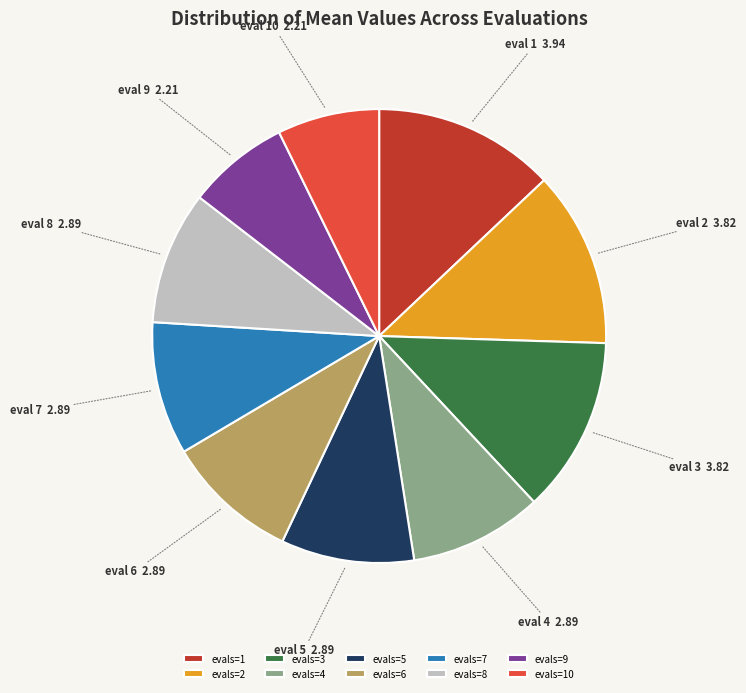

Do evals=5 and evals=4 together represent more than half of the pie?

No